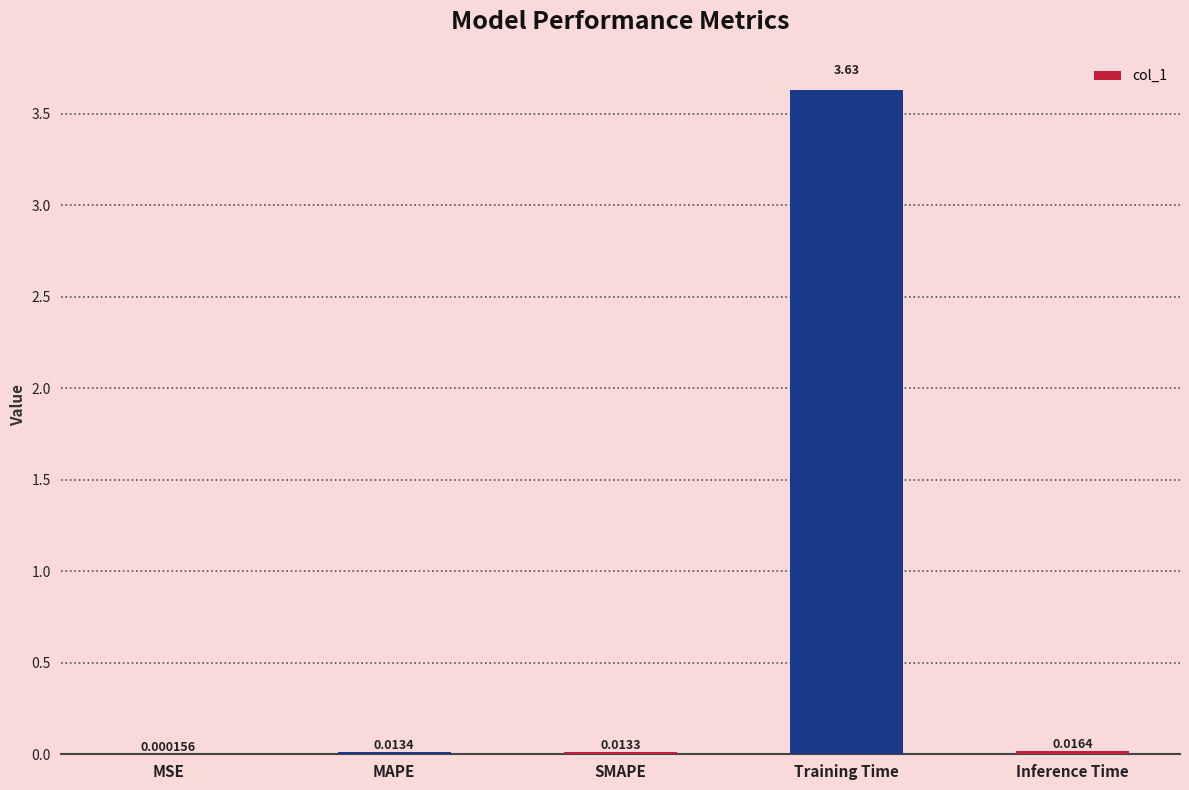

Where is the data nearest to the value 1?

Inference Time